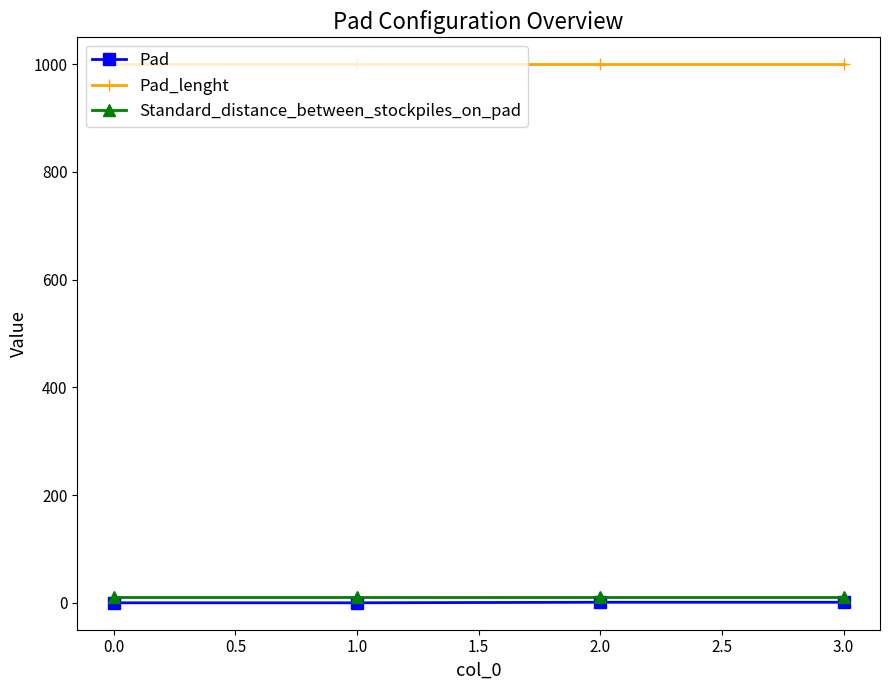

True or false: Standard_distance_between_stockpiles_on_pad has more than 2 interior local peaks.

False